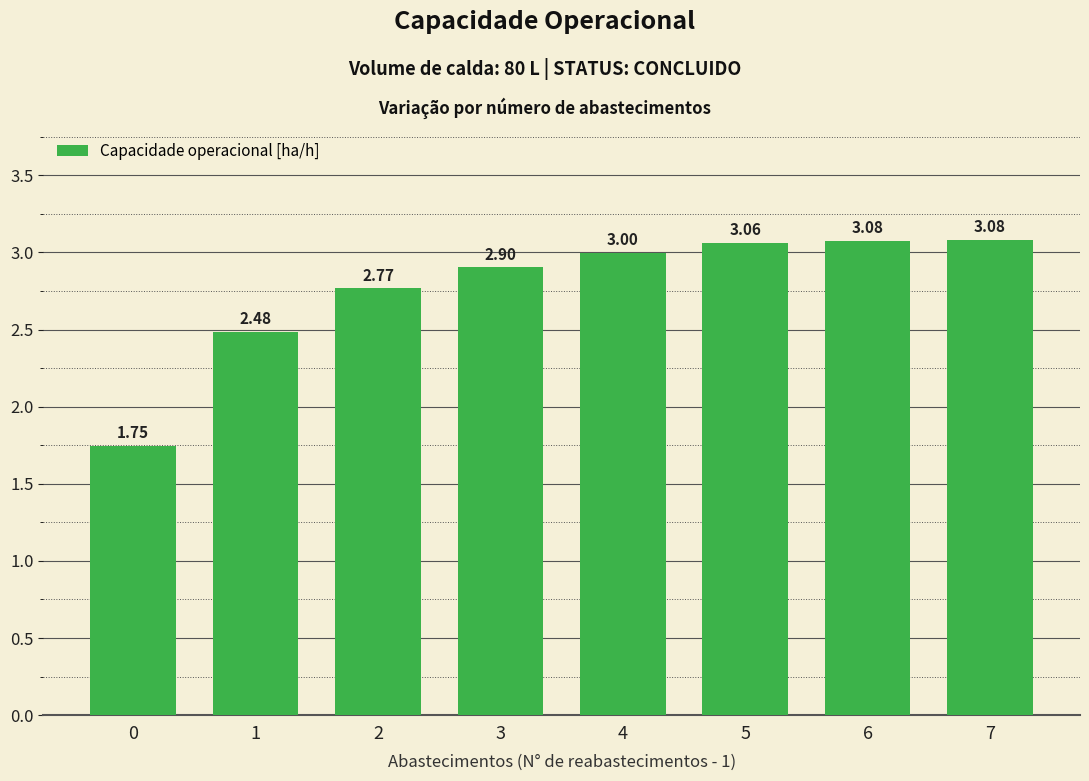

What is the sum of the values at 6 and 2?

5.8